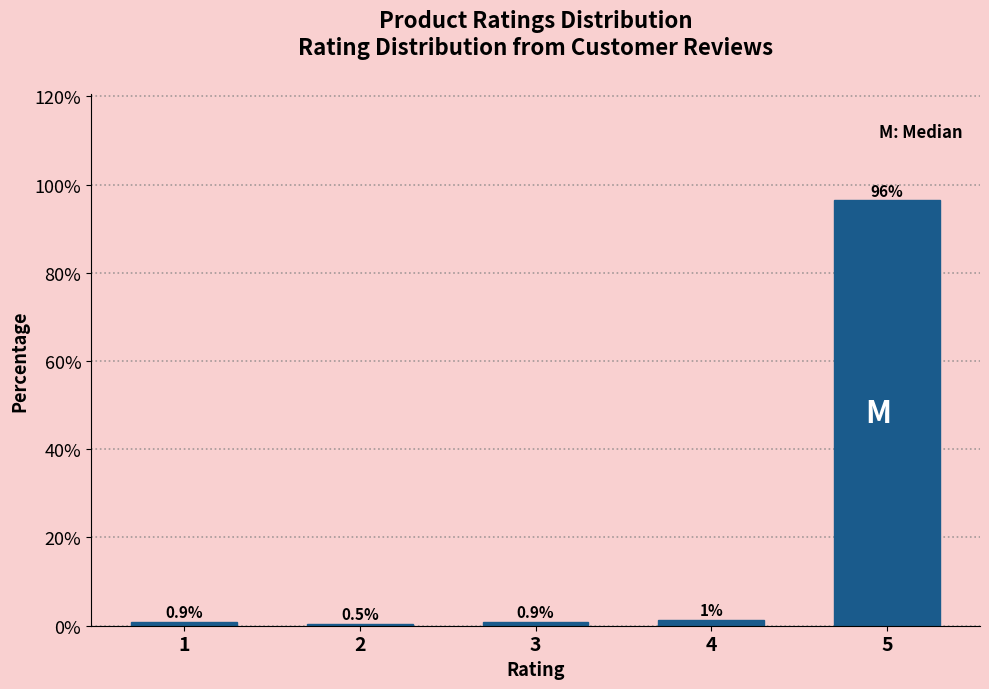

What is the value of the 3rd bar from the left?

0.9